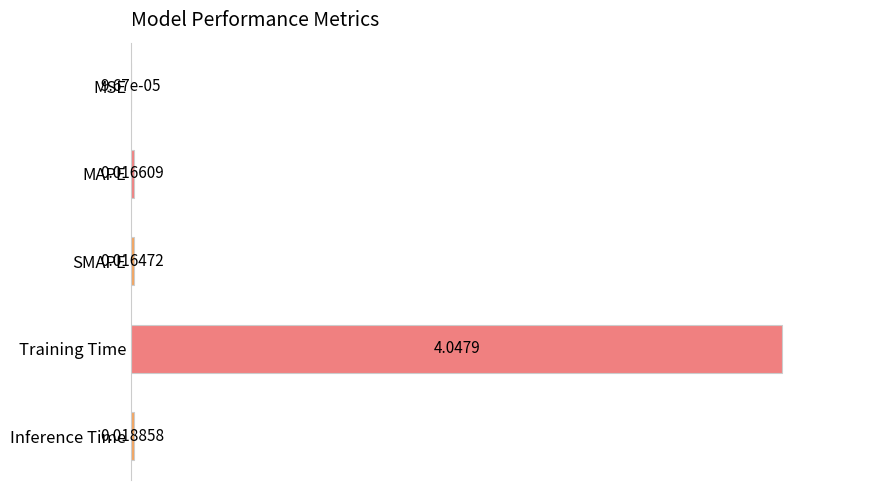

At which category does the chart reach its peak across all series?

Training Time